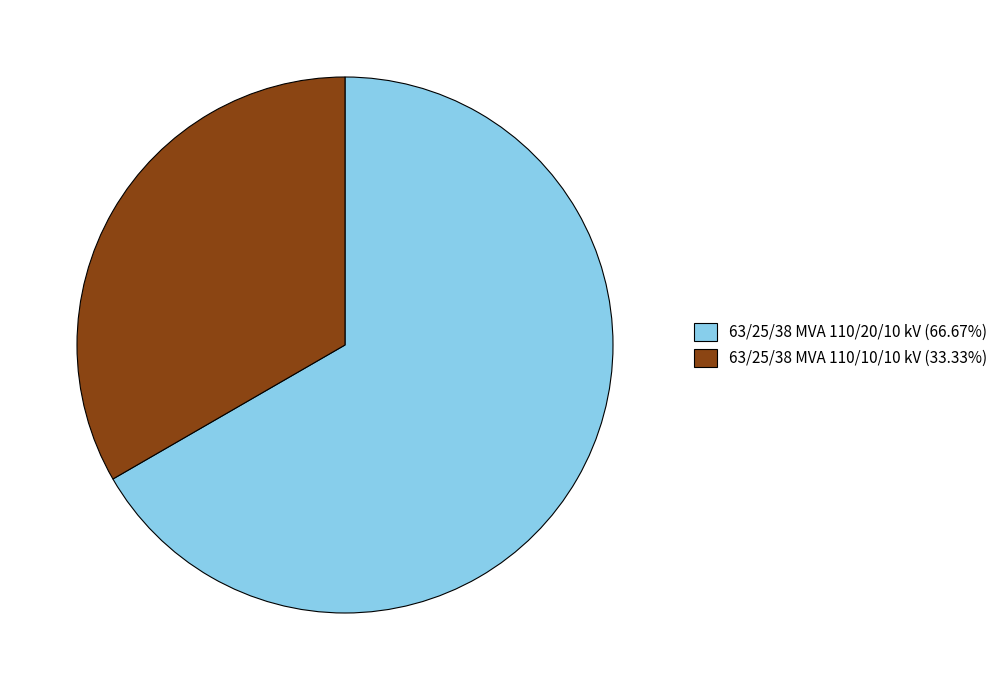

Is the sum of 63/25/38 MVA 110/20/10 kV (66.67%) and 63/25/38 MVA 110/10/10 kV (33.33%) greater than half?

Yes